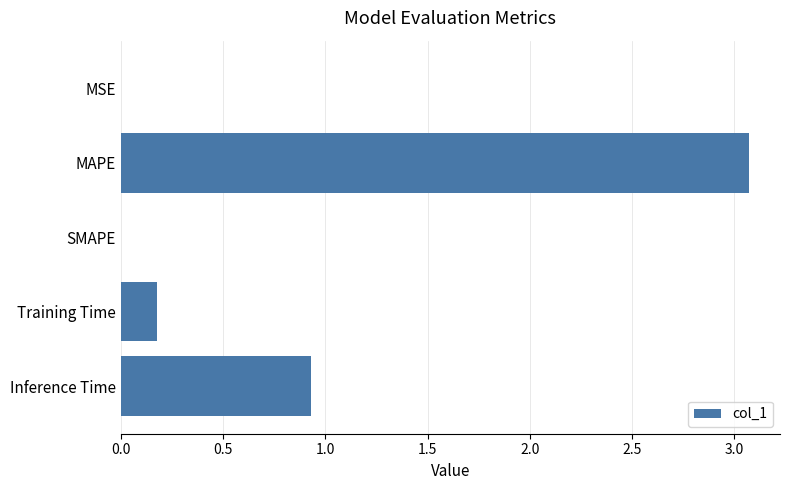

How many data points does each series have?

5